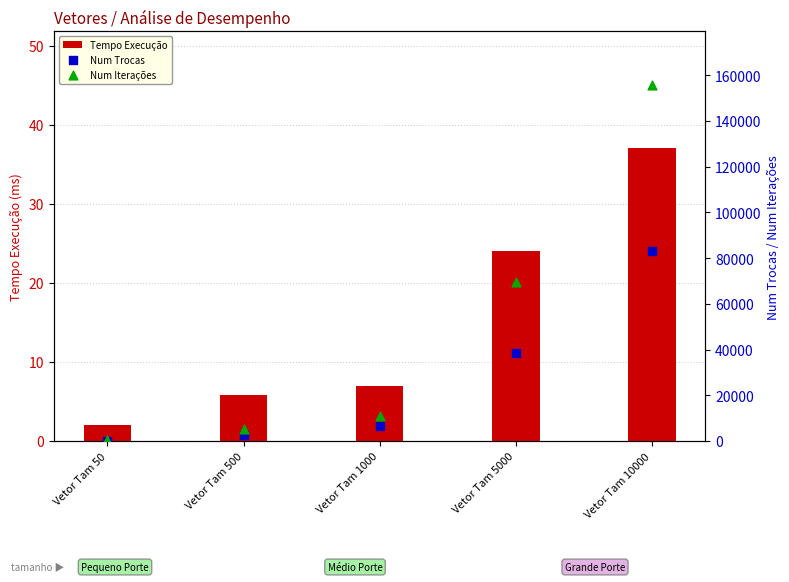

Which series has the largest total across all categories?

Num Iterações